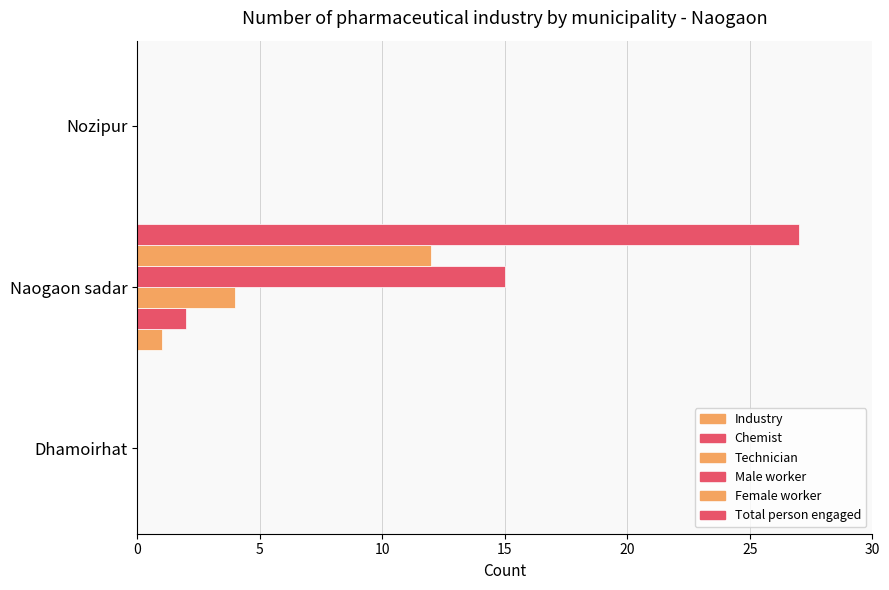

How many series are shown in this chart?

6